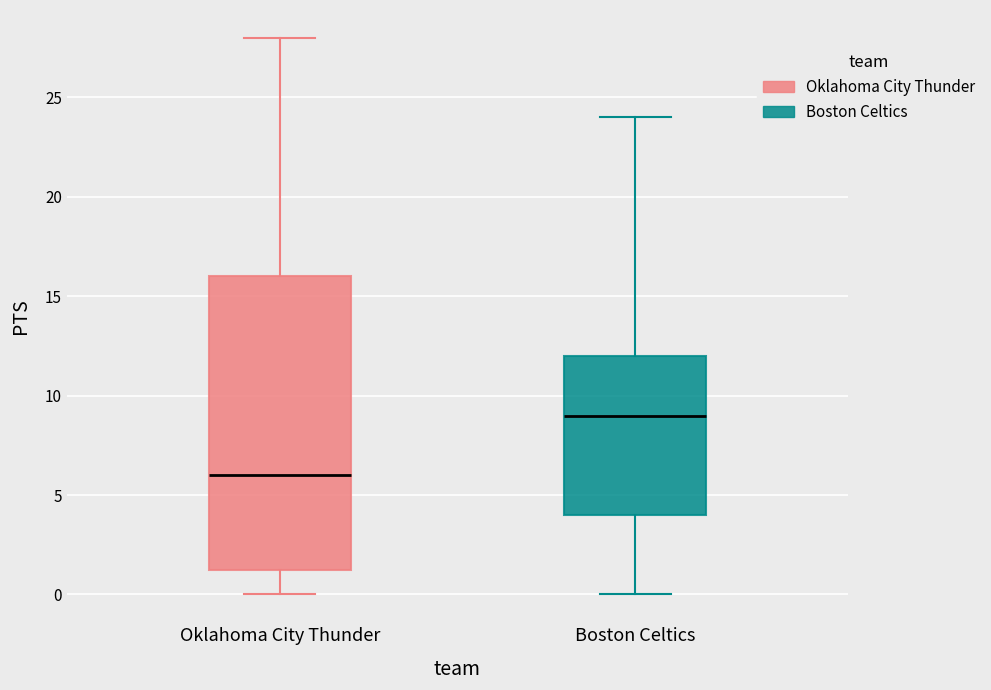

Where is the upper edge of the box for Oklahoma City Thunder on the y-axis? The values are not printed on the chart, so give them approximately, as read against the axis.

16.0